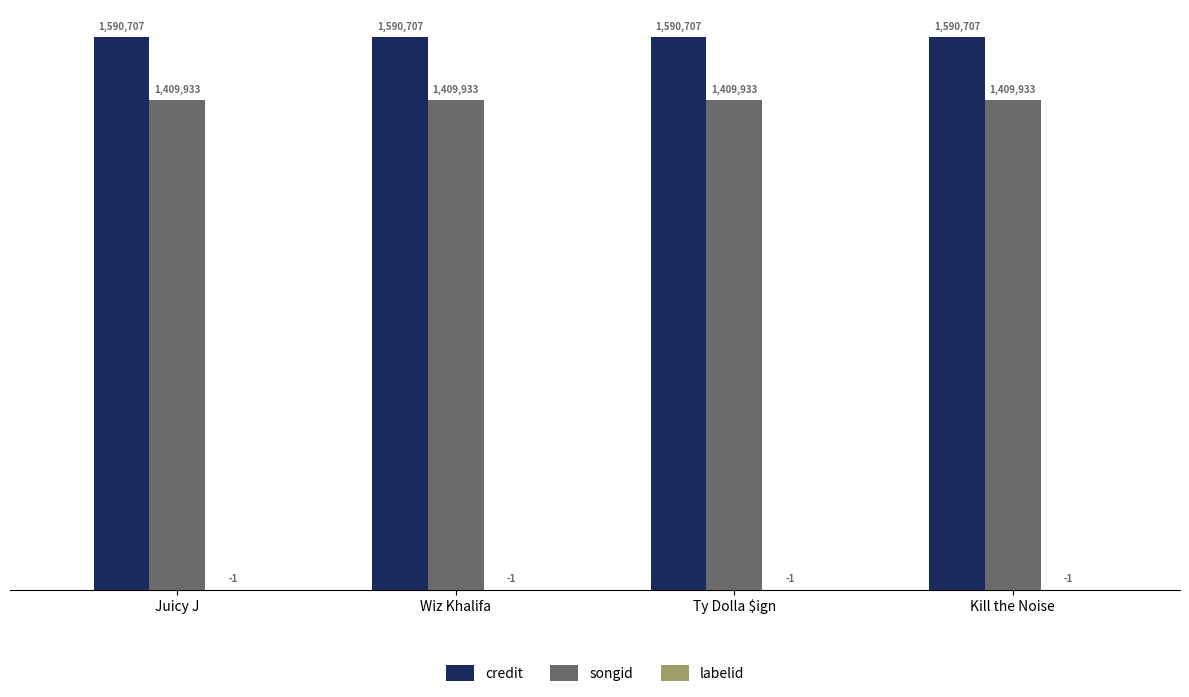

True or false: credit has a value of 1091535 at Kill the Noise.

False